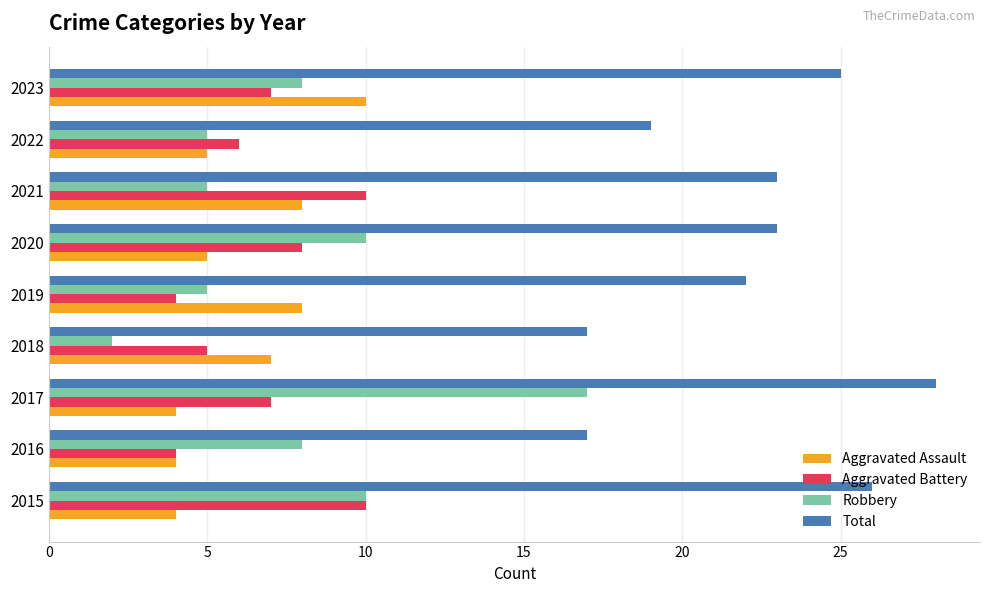

What is the average value of the Aggravated Battery series?

7